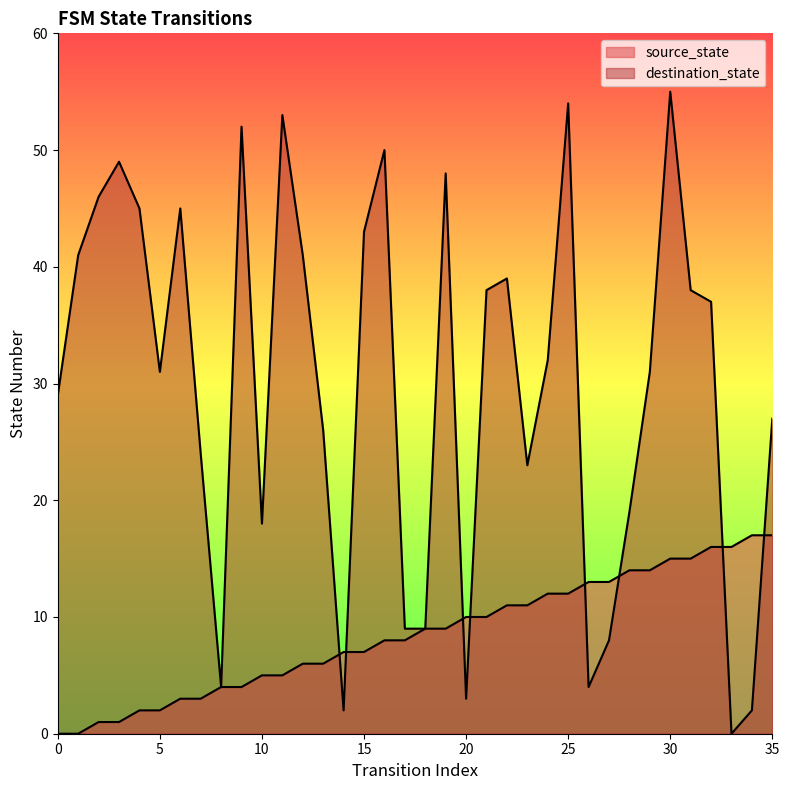

How many series are shown in this chart?

2